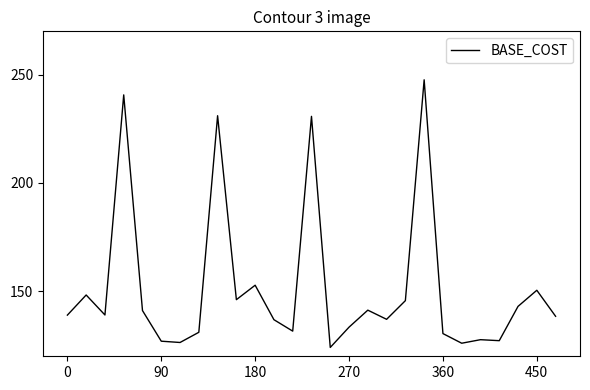

Count the number of data series in this chart.

1